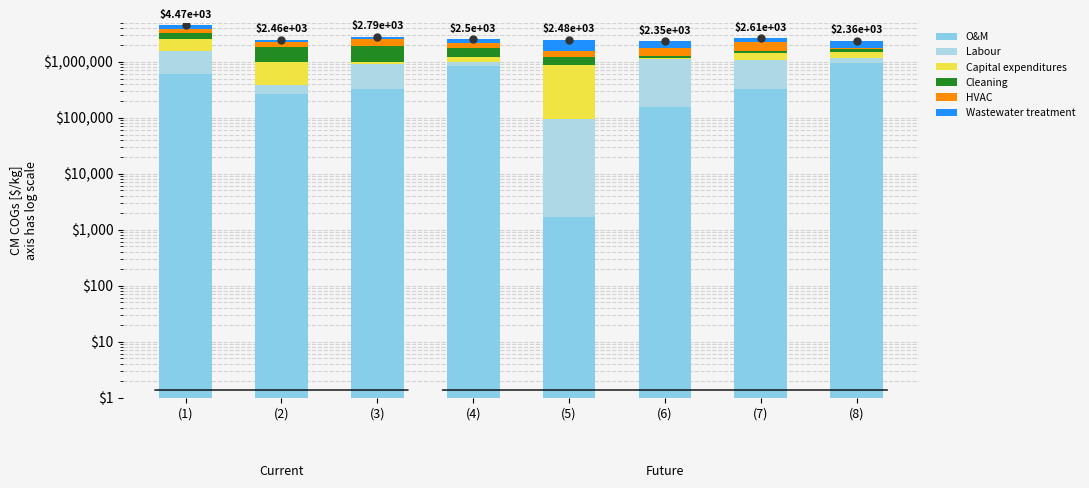

At how many categories does at least one series exceed 470152?

8